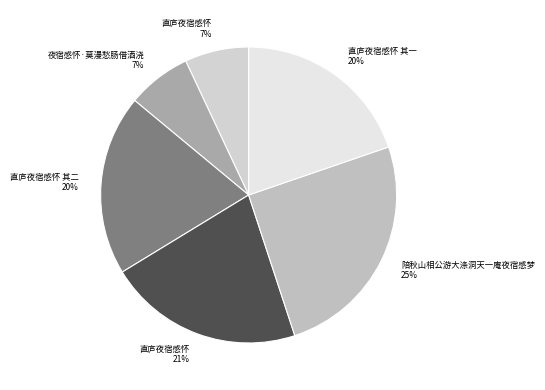

Which has a higher value, 直庐夜宿感怀 7% or 直庐夜宿感怀 其二 20%?

直庐夜宿感怀 其二 20%